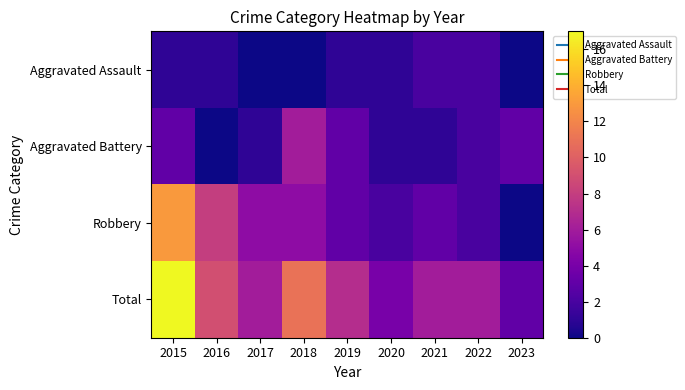

Reading left to right, extract all data points from this chart.

Aggravated Assault: 2015=1	2016=1	2017=0	2018=0	2019=1	2020=1	2021=2	2022=2	2023=0
Aggravated Battery: 2015=3	2016=0	2017=1	2018=6	2019=3	2020=1	2021=1	2022=2	2023=3
Robbery: 2015=13	2016=8	2017=5	2018=5	2019=3	2020=2	2021=3	2022=2	2023=0
Total: 2015=17	2016=9	2017=6	2018=11	2019=7	2020=4	2021=6	2022=6	2023=3